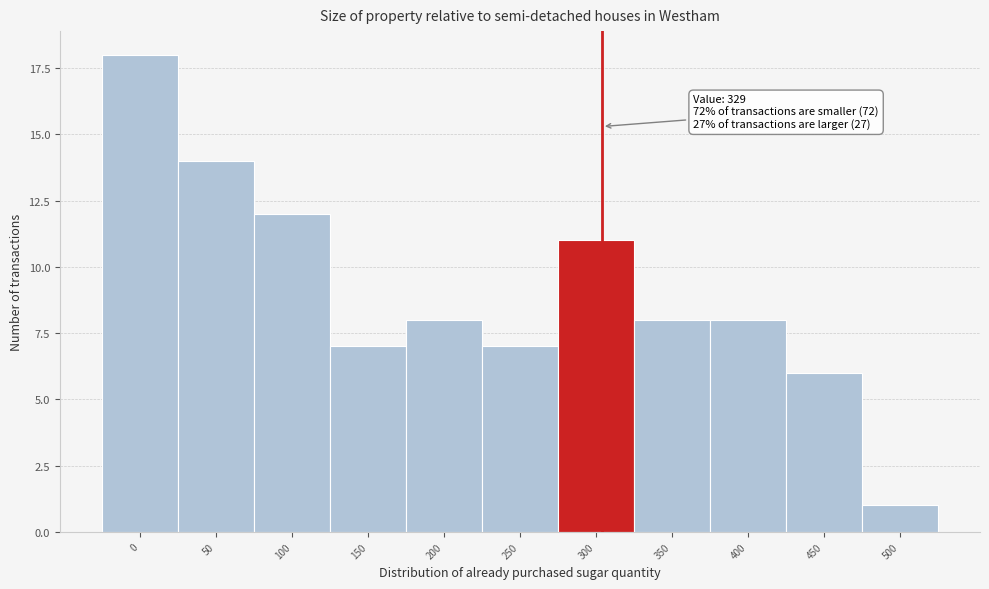

Reading right to left, transcribe all the data shown in this chart.

500=1	450=6	400=8	350=8	300=11	250=7	200=8	150=7	100=12	50=14	0=18